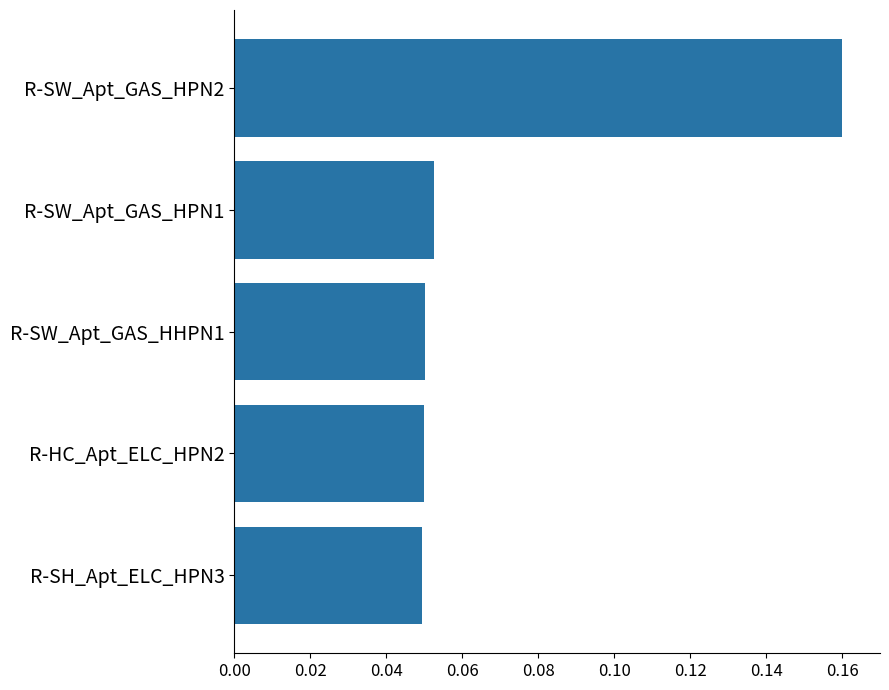

What is the sum of all values?

0.4